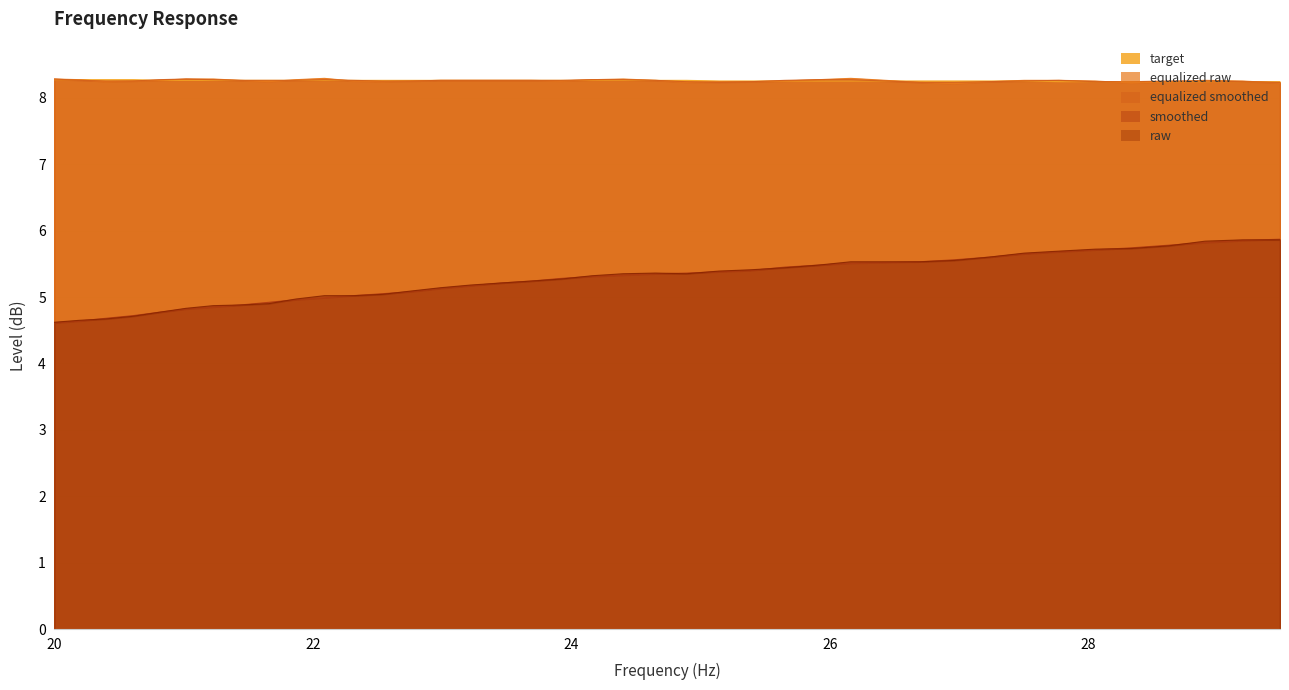

True or false: equalized_smoothed and raw cross at least once.

False